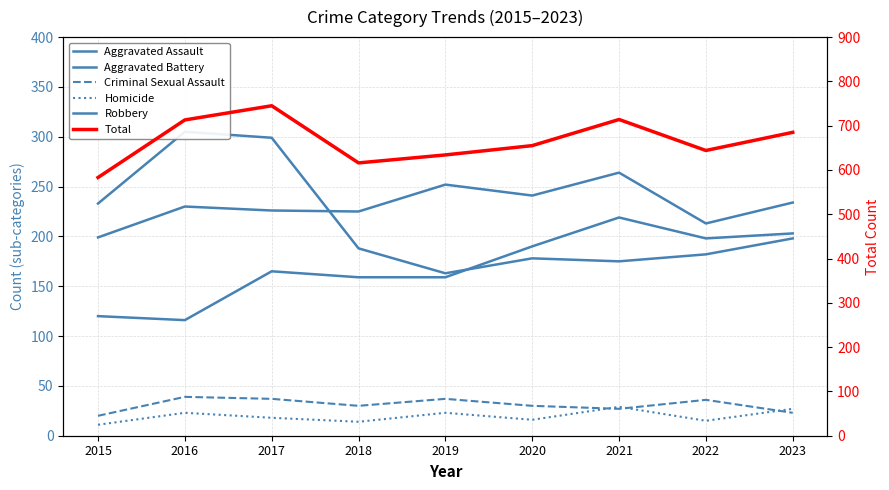

Which series has the largest range (max minus min)?

Total